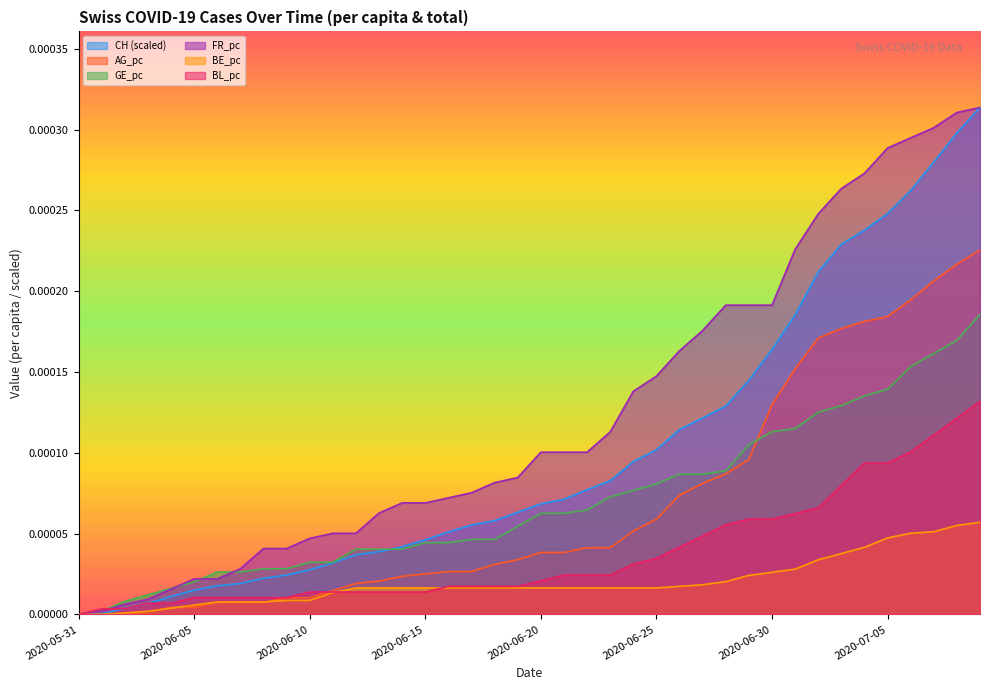

Which series has the largest total across all categories?

FR_pc